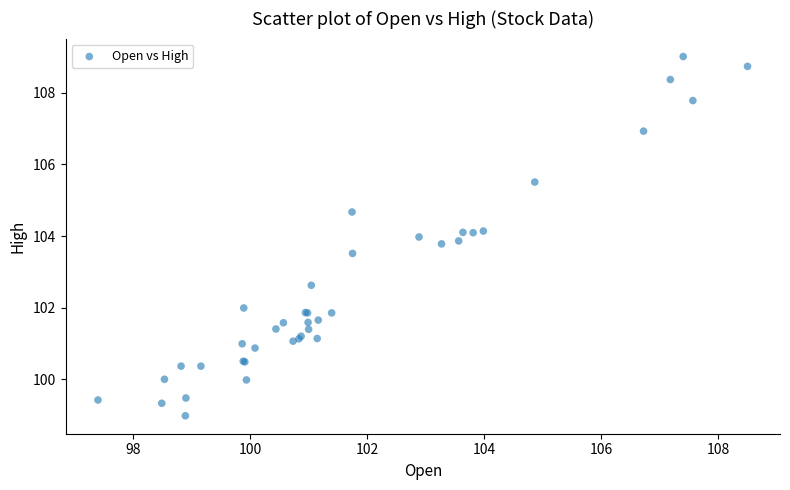

What Y value in the scatter plot is closest to 103?

102.6